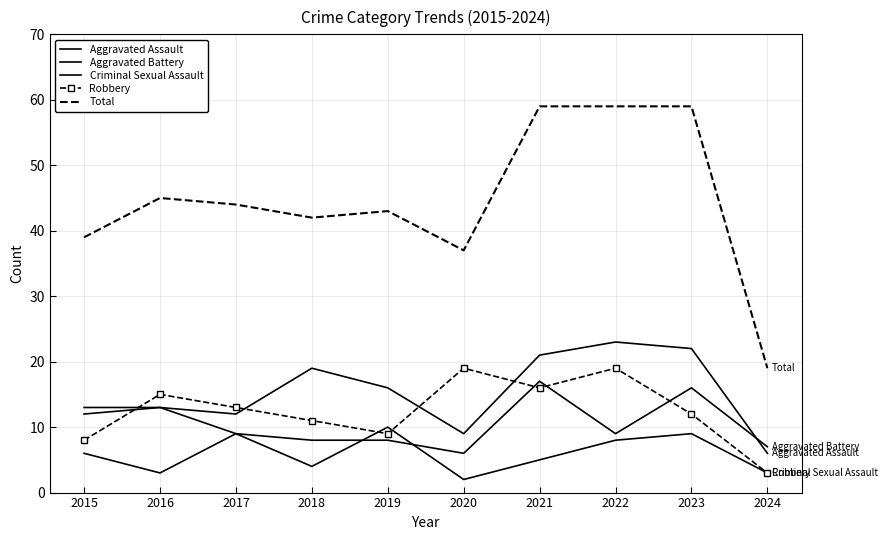

At which label does Total reach its peak?

2021